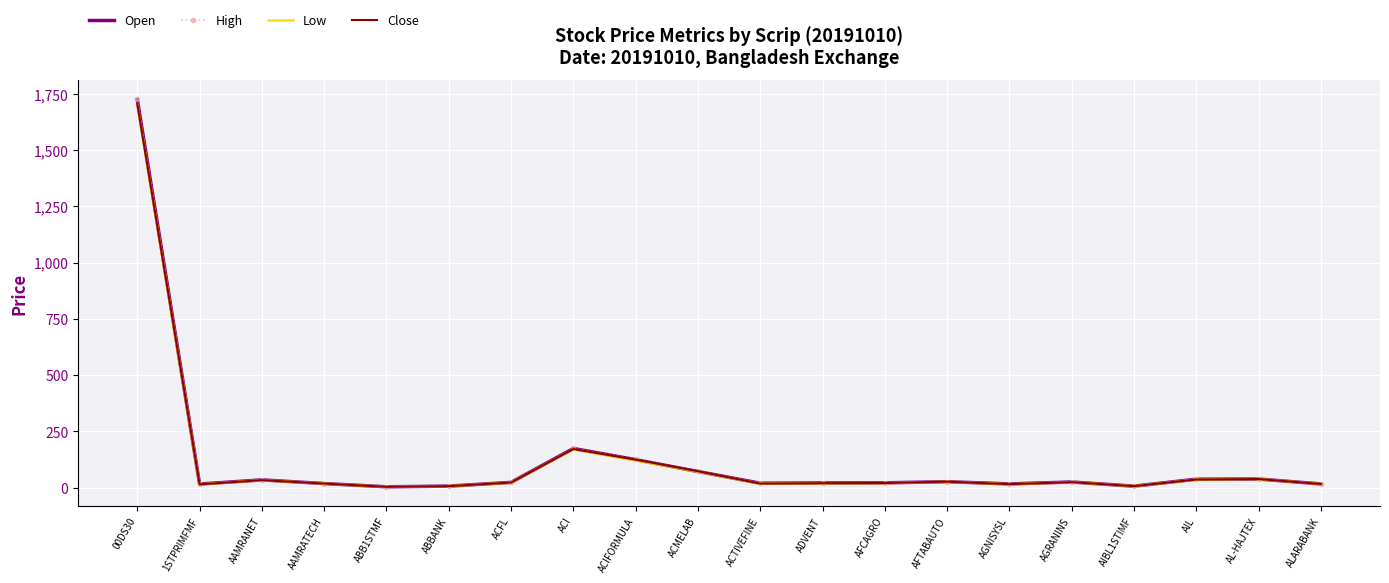

What is the highest value of the High series?

1726.2